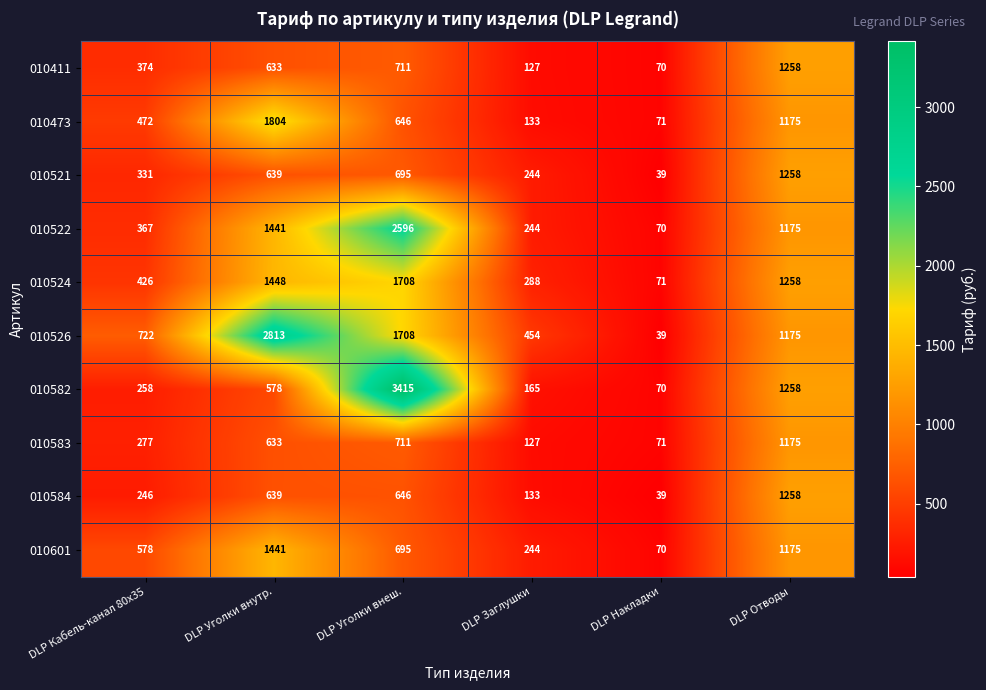

How many data points does each series have?

6